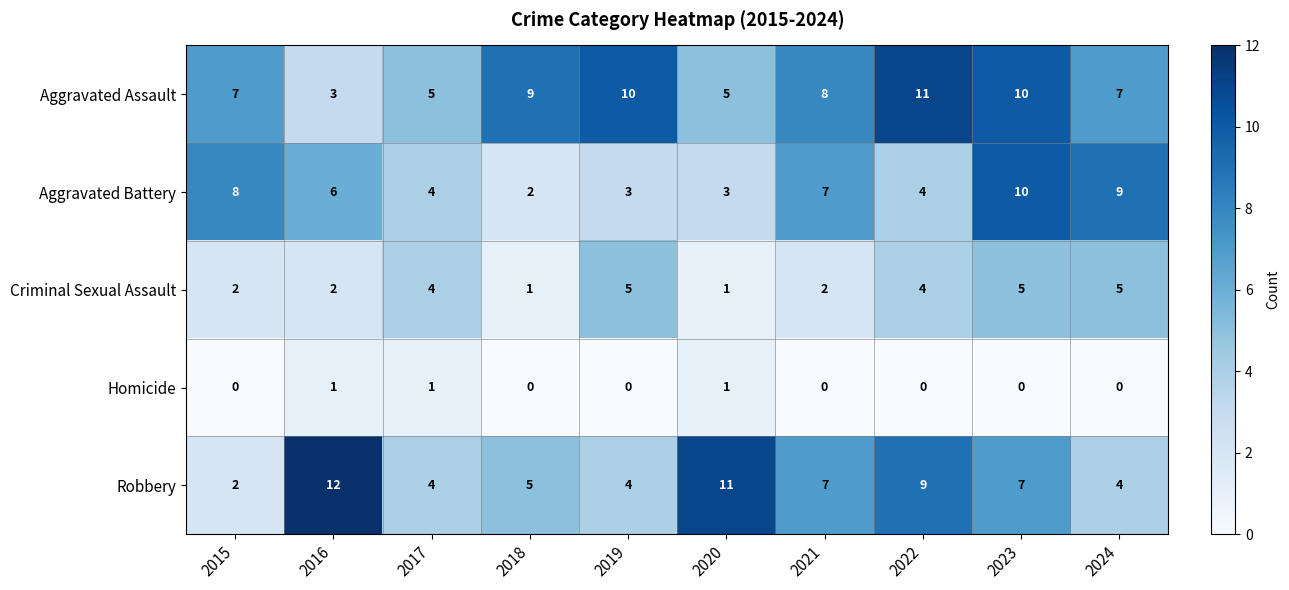

What is the average value of the Aggravated Battery series?

6